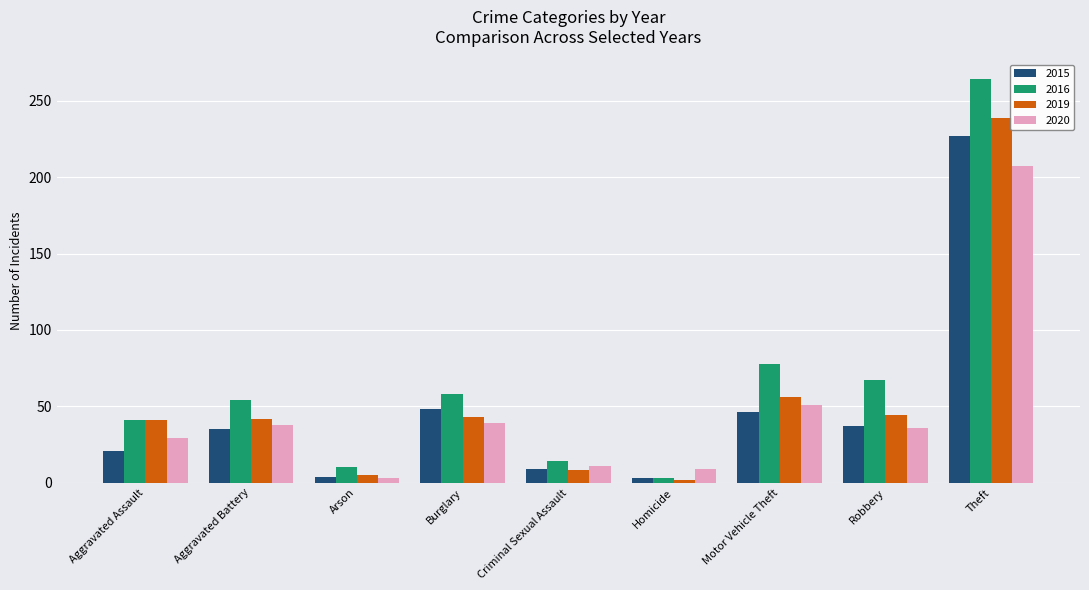

What is the minimum value shown in the chart?

2